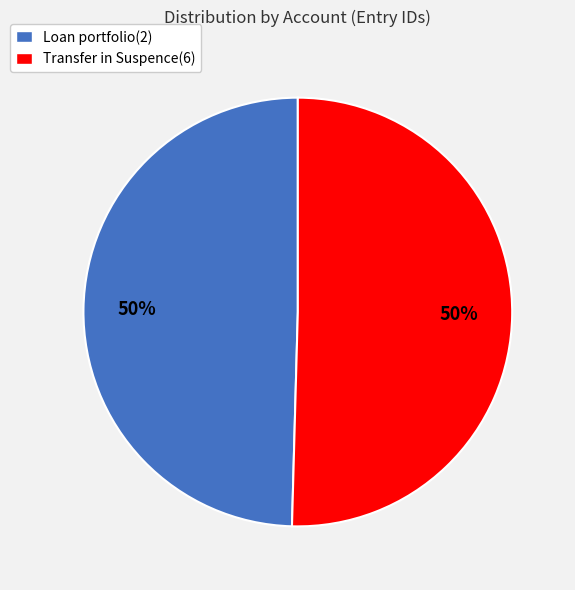

To the nearest percent, what is the average slice percentage?

50%